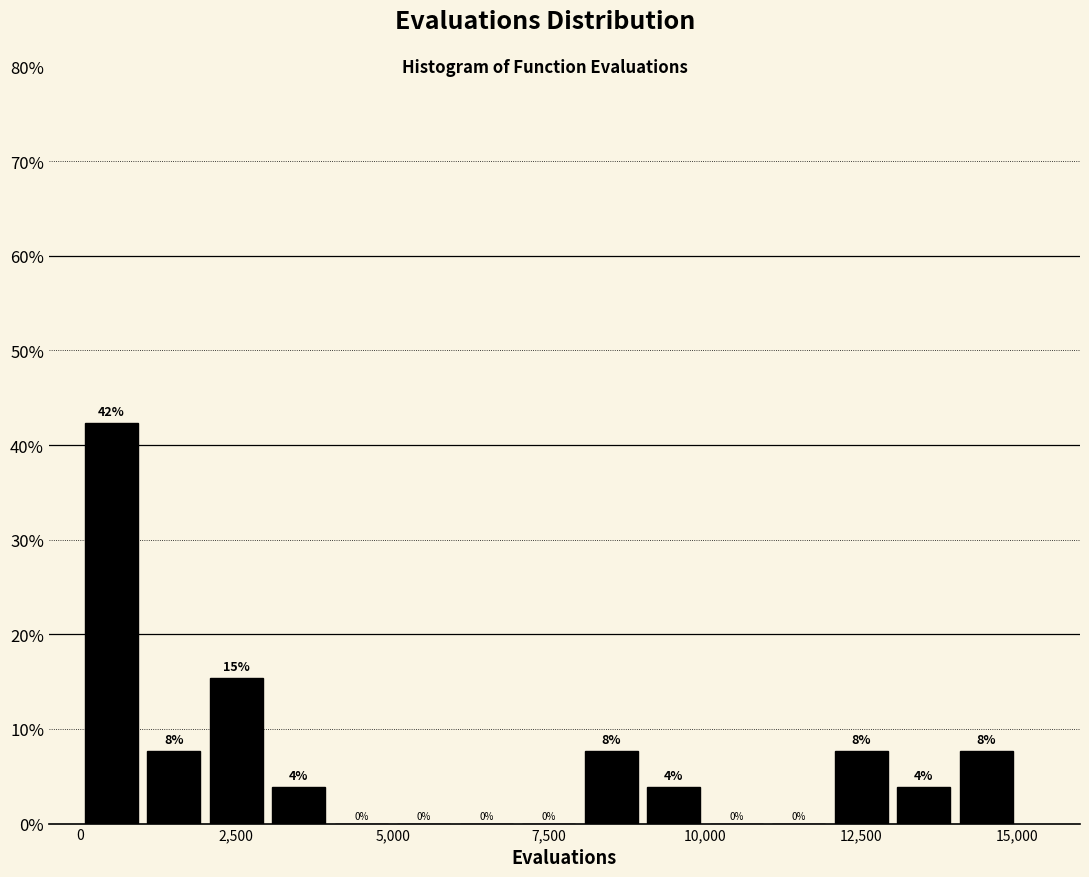

Read against the x-axis, roughly where is the centre of the tallest bar?

500